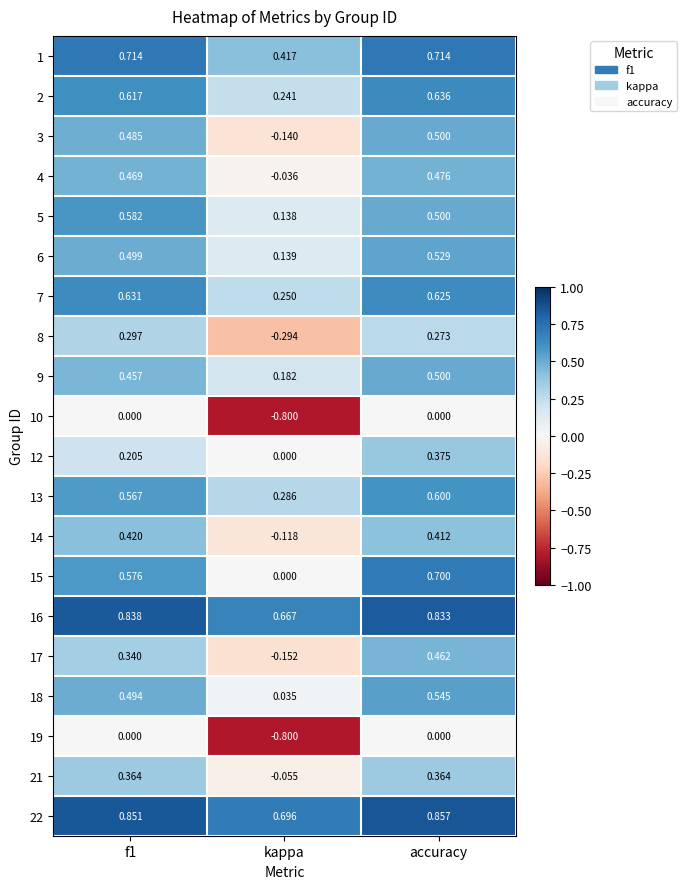

What is the spread (max minus min) of values at kappa?

1.5